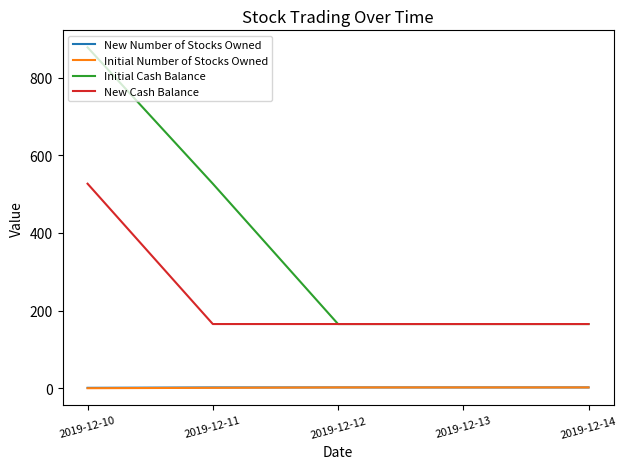

True or false: Initial Number of Stocks Owned and Initial Cash Balance intersect in this chart.

False